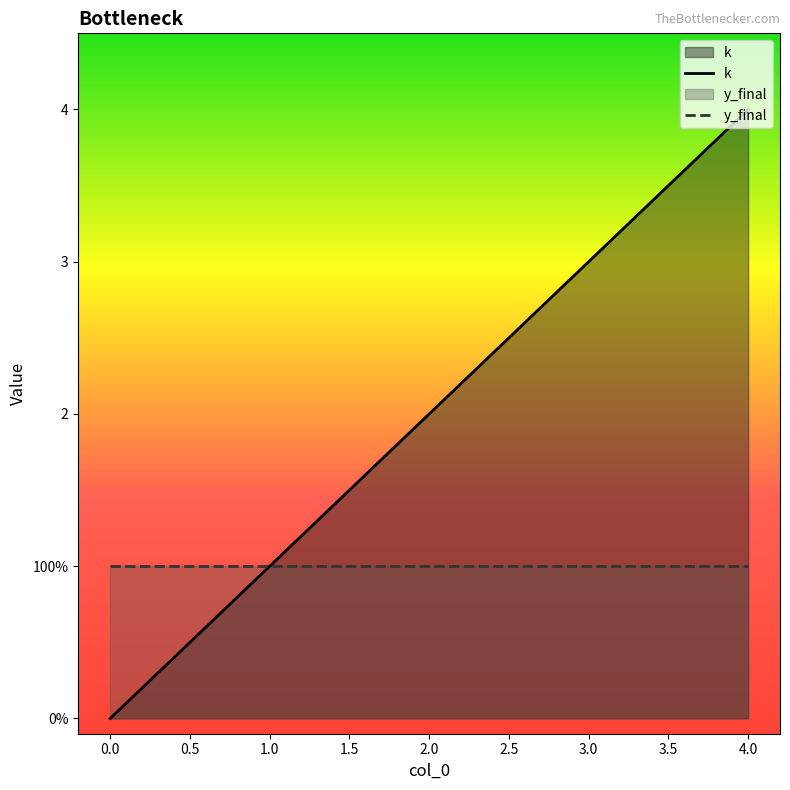

Which series changed the most between 1.0 and 4.0?

k